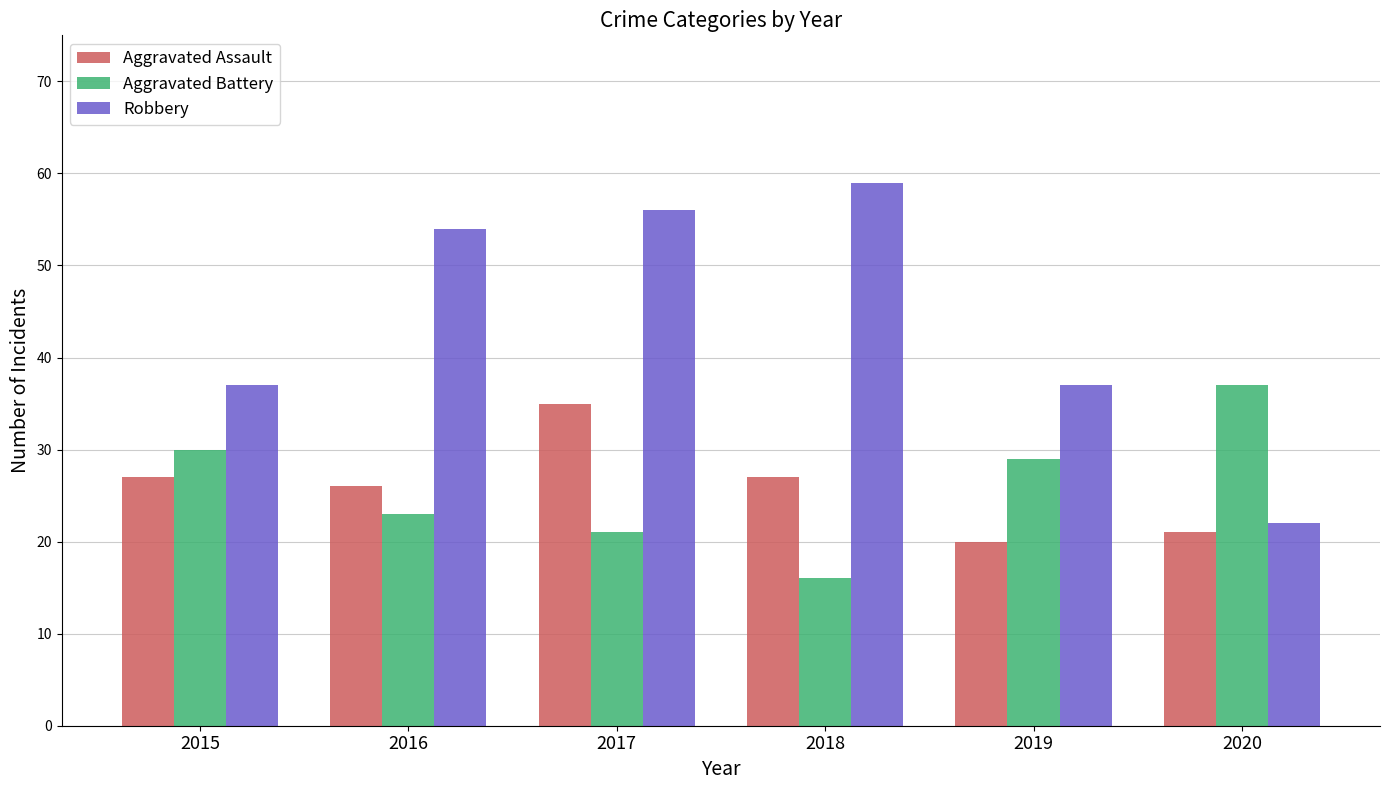

The value of Aggravated Assault at 2019 is 20. True or false?

True